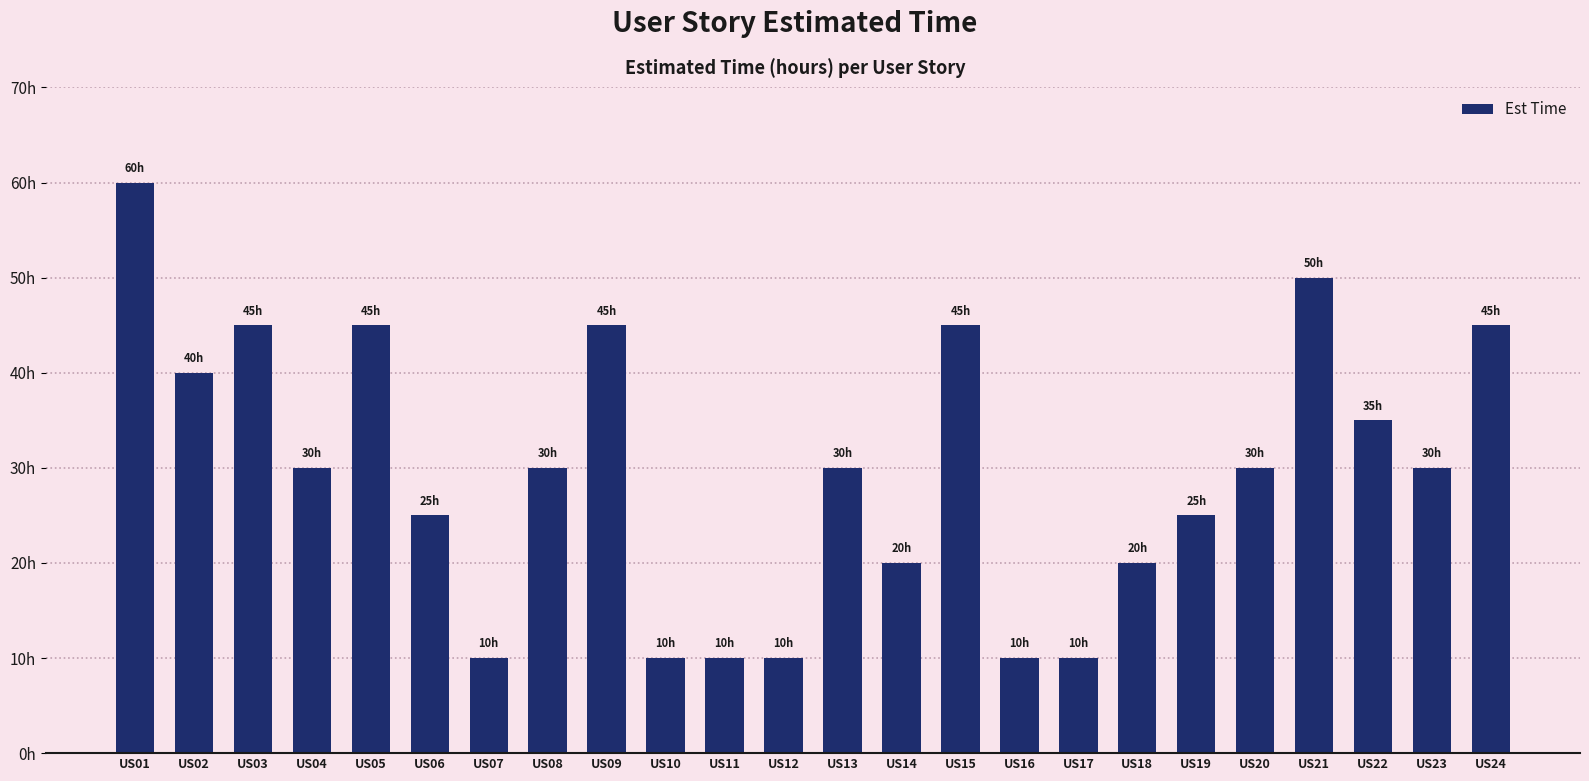

Where is the data nearest to the value 35?

US22